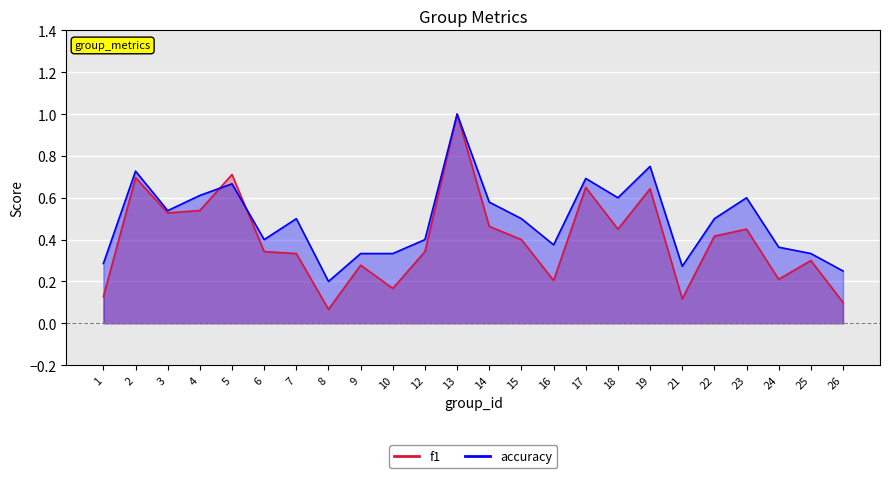

Reading left to right, extract all data points from this chart.

f1: 0.1	0.7	0.5	0.5	0.7	0.3	0.3	0.1	0.3	0.2	0.3	1.0	0.5	0.4	0.2	0.6	0.5	0.6	0.1	0.4	0.5	0.2	0.3	0.1
accuracy: 0.3	0.7	0.5	0.6	0.7	0.4	0.5	0.2	0.3	0.3	0.4	1.0	0.6	0.5	0.4	0.7	0.6	0.8	0.3	0.5	0.6	0.4	0.3	0.2